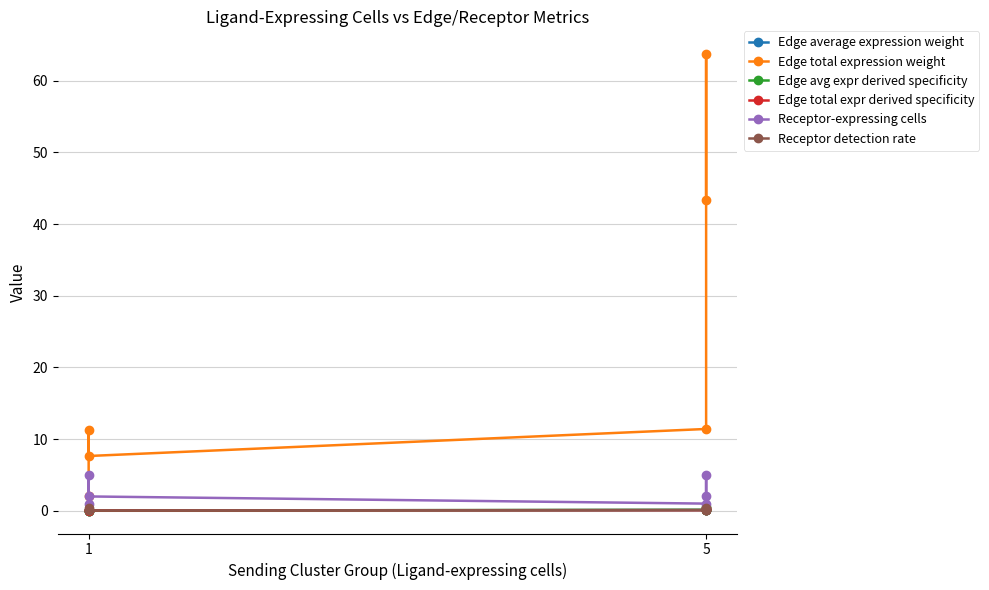

What is the difference between the maximum and minimum values in the Edge total expr derived specificity series?

0.4